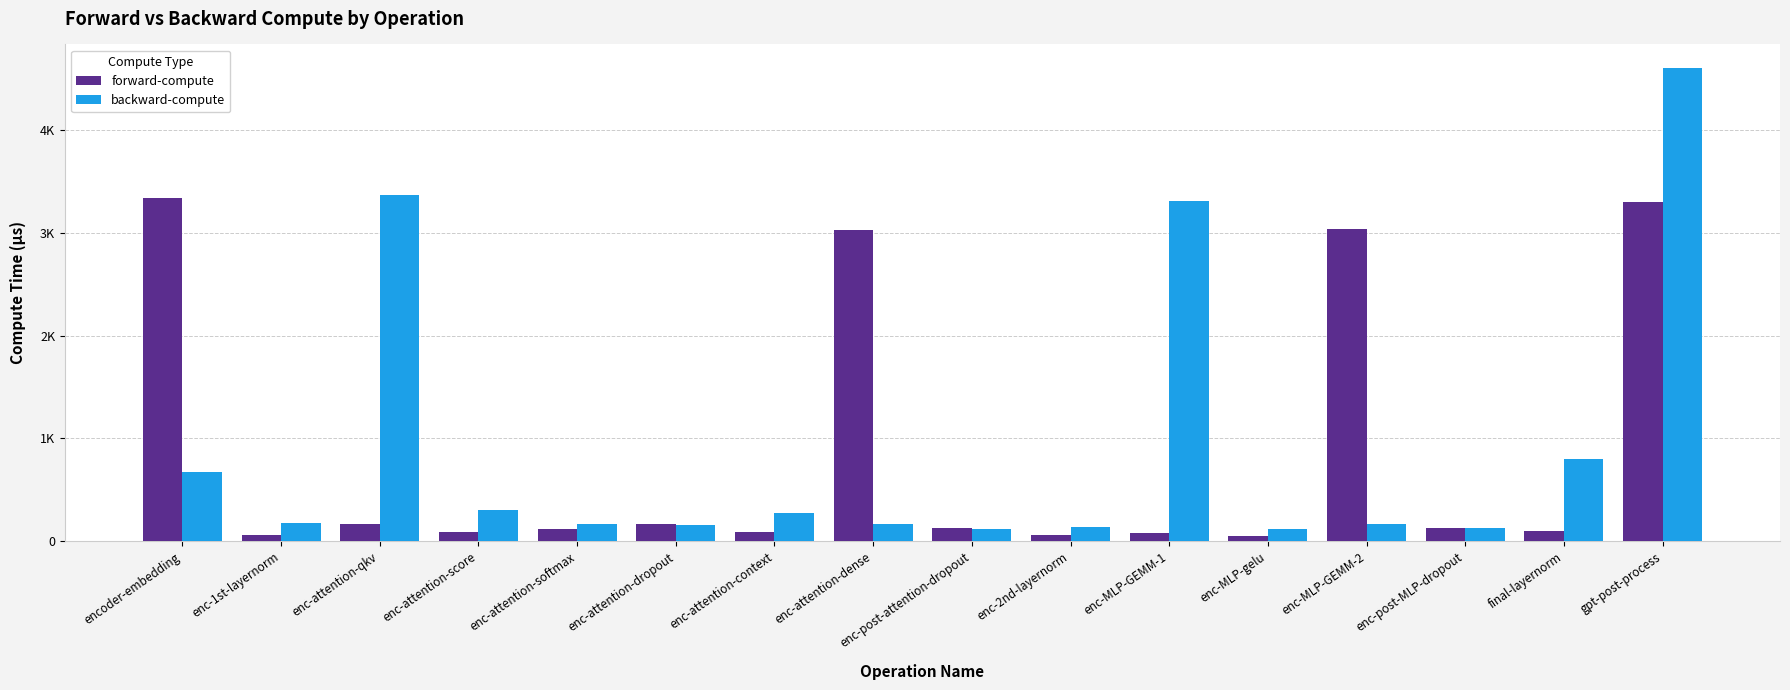

What are all the series names shown in the legend?

forward-compute, backward-compute